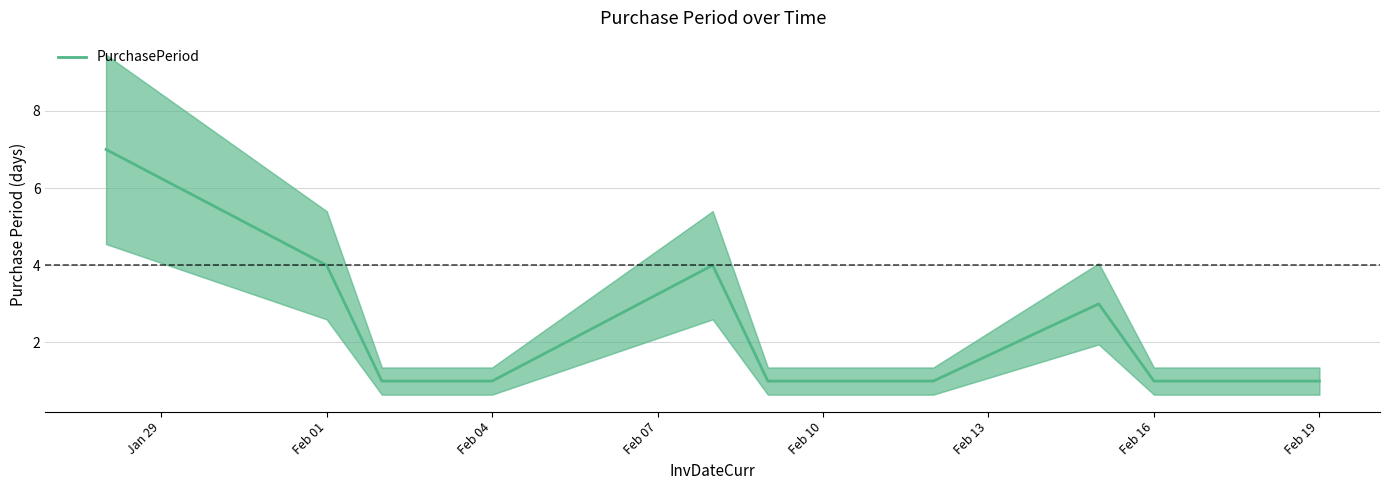

Reading right to left, what are all the values shown in this chart?

1	1	1	1	3	1	1	1	1	4	1	1	1	4	7